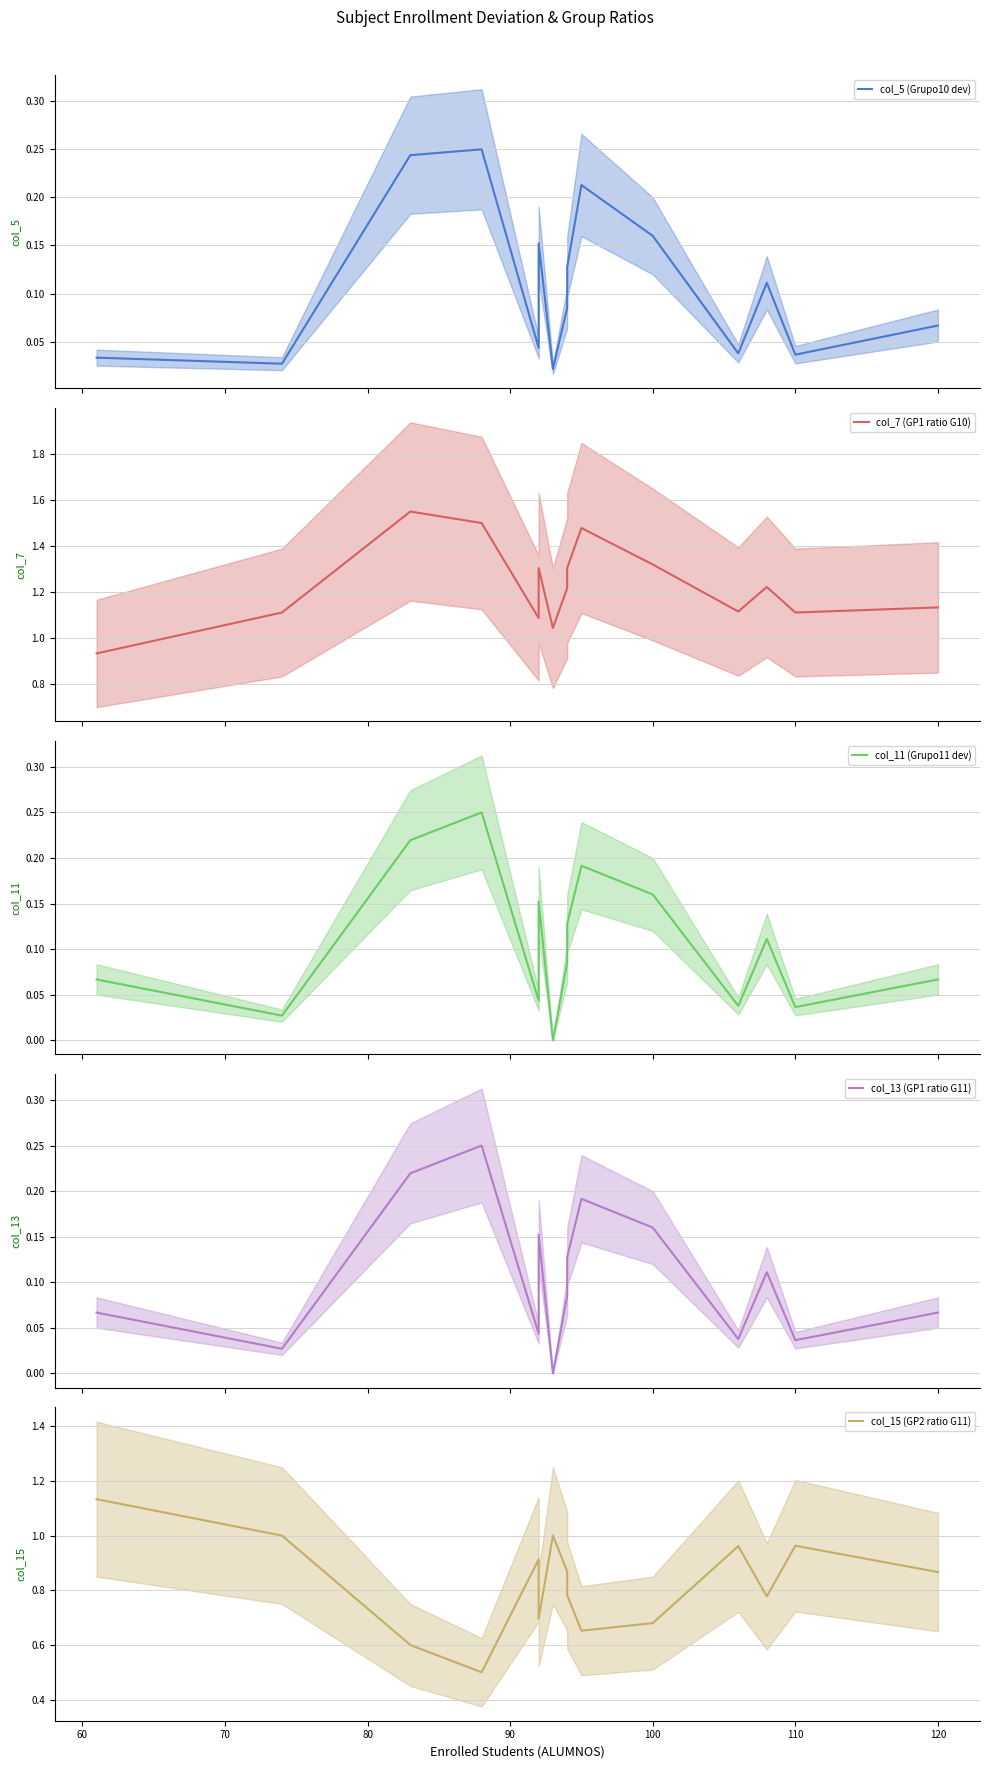

What position from the left is 100?

11